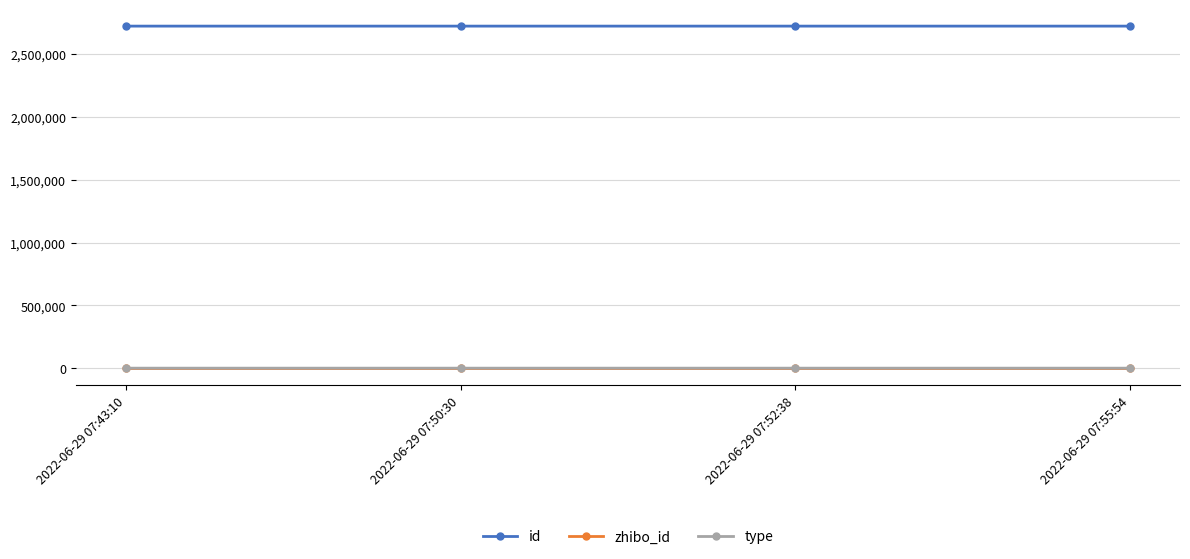

True or false: type and zhibo_id intersect in this chart.

False